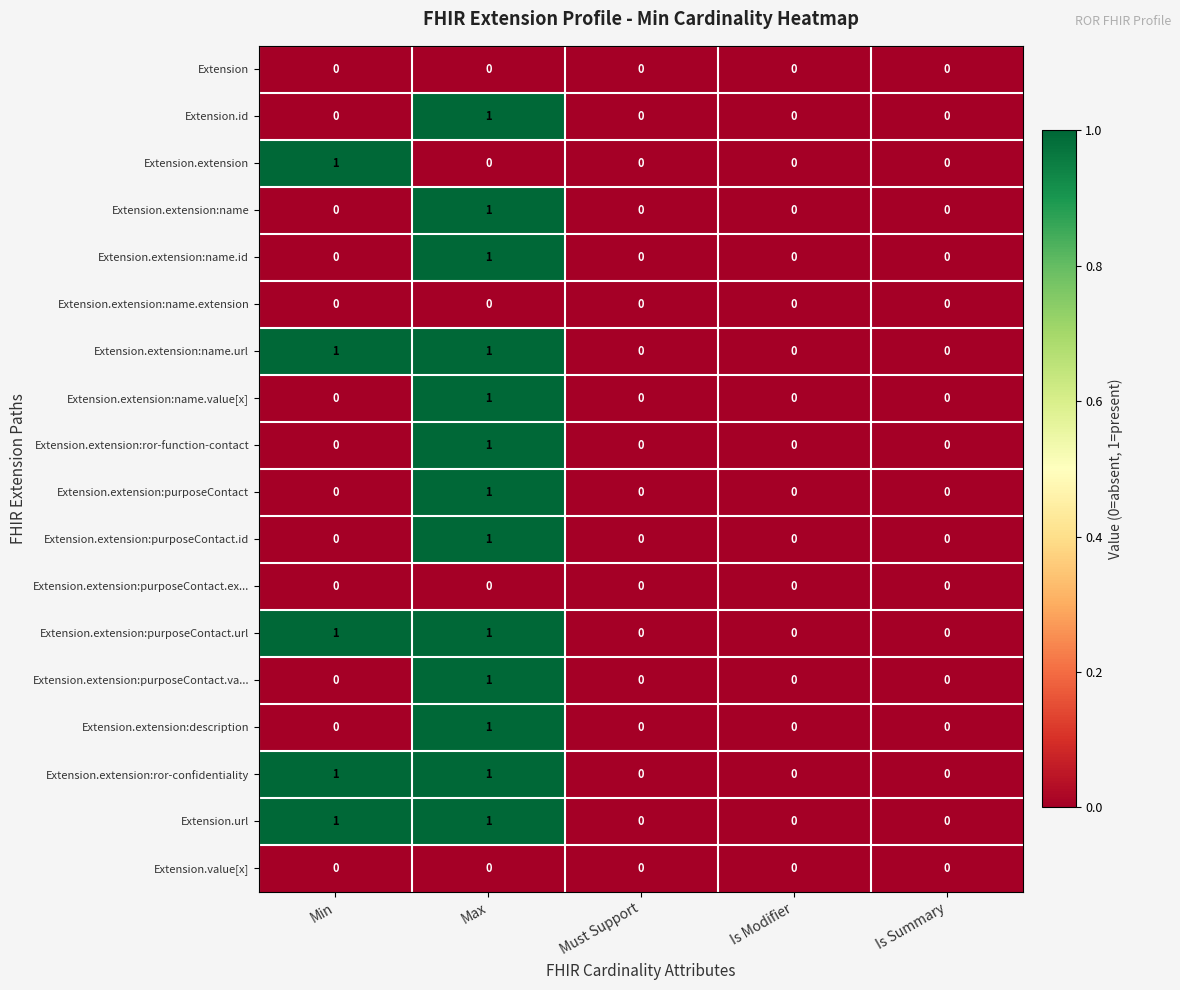

At which category is the sum across all series the highest?

Max